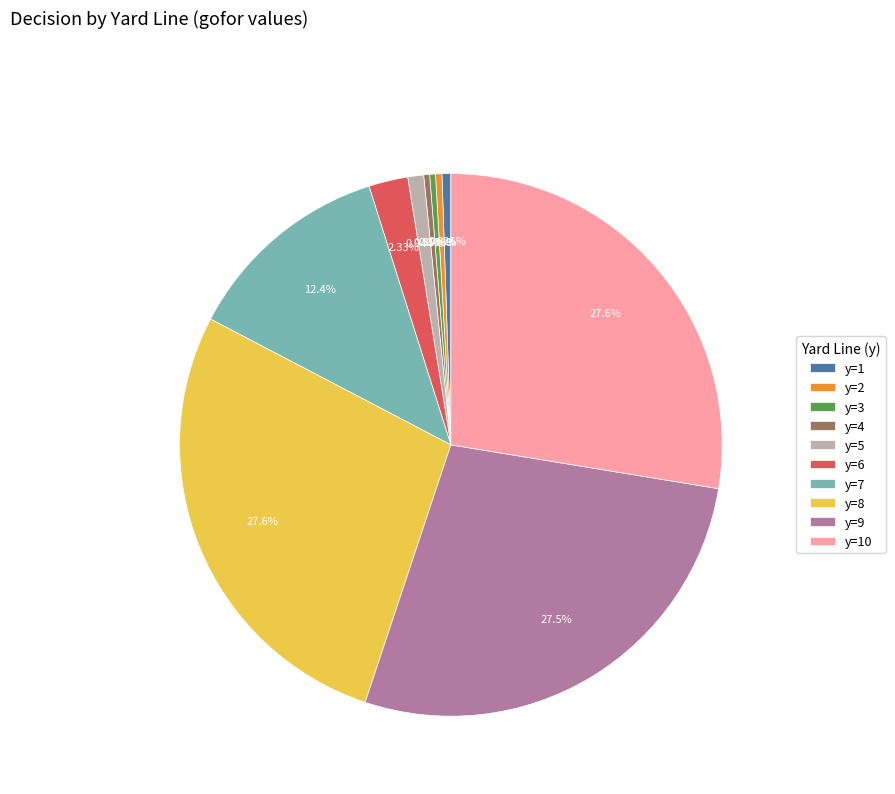

How many segments does this pie chart have?

10